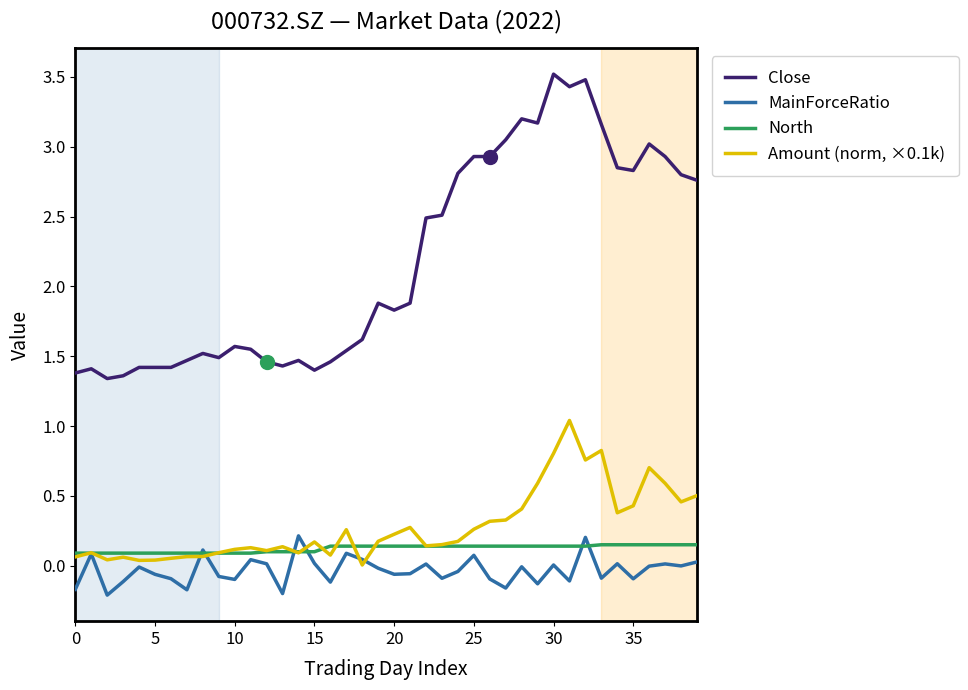

What is the highest value of the Close series?

3.5